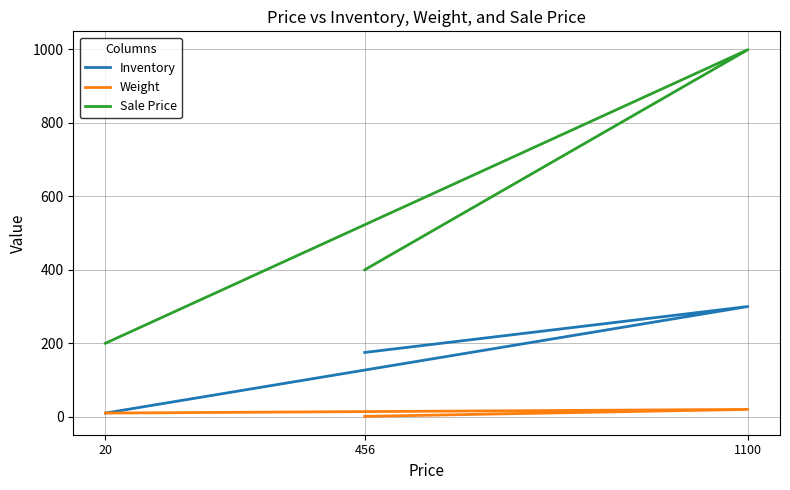

What is the average value of the Sale Price series?

533